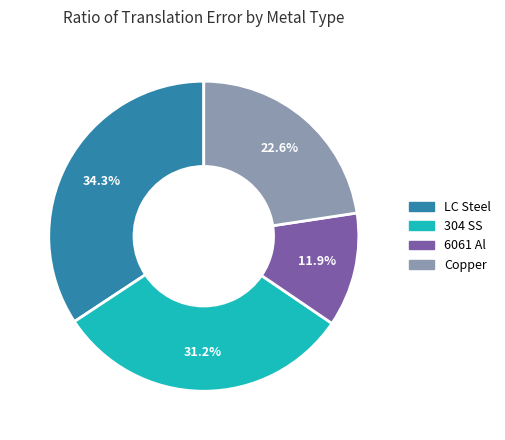

Is it true that LC Steel is 45% of the pie?

False